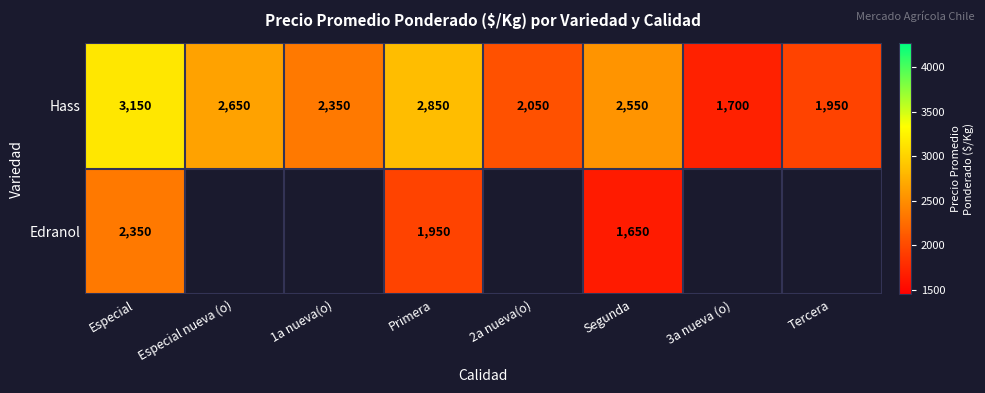

At how many categories does at least one series exceed 1683?

8